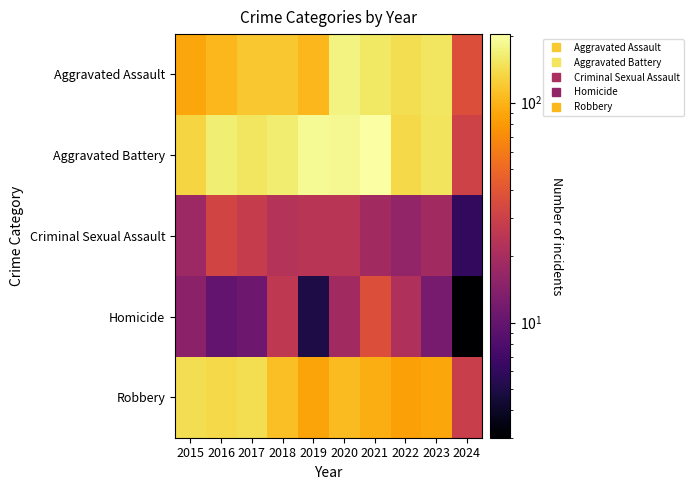

Reading right to left, what are all the values shown in this chart?

Aggravated Assault: 2024=37	2023=153	2022=143	2021=157	2020=176	2019=103	2018=118	2017=118	2016=103	2015=89
Aggravated Battery: 2024=31	2023=151	2022=137	2021=205	2020=188	2019=190	2018=163	2017=154	2016=168	2015=133
Criminal Sexual Assault: 2024=6	2023=19	2022=16	2021=19	2020=24	2019=24	2018=23	2017=28	2016=32	2015=18
Homicide: 2024=3	2023=12	2022=22	2021=37	2020=19	2019=5	2018=26	2017=11	2016=10	2015=15
Robbery: 2024=29	2023=89	2022=85	2021=95	2020=107	2019=88	2018=110	2017=144	2016=137	2015=143